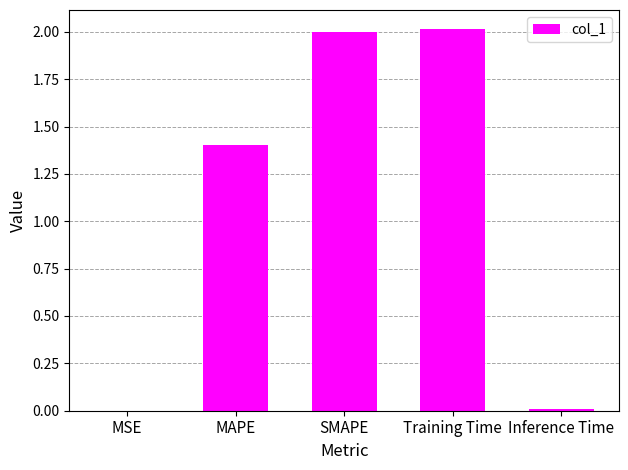

What value does the data have at MAPE?

1.4